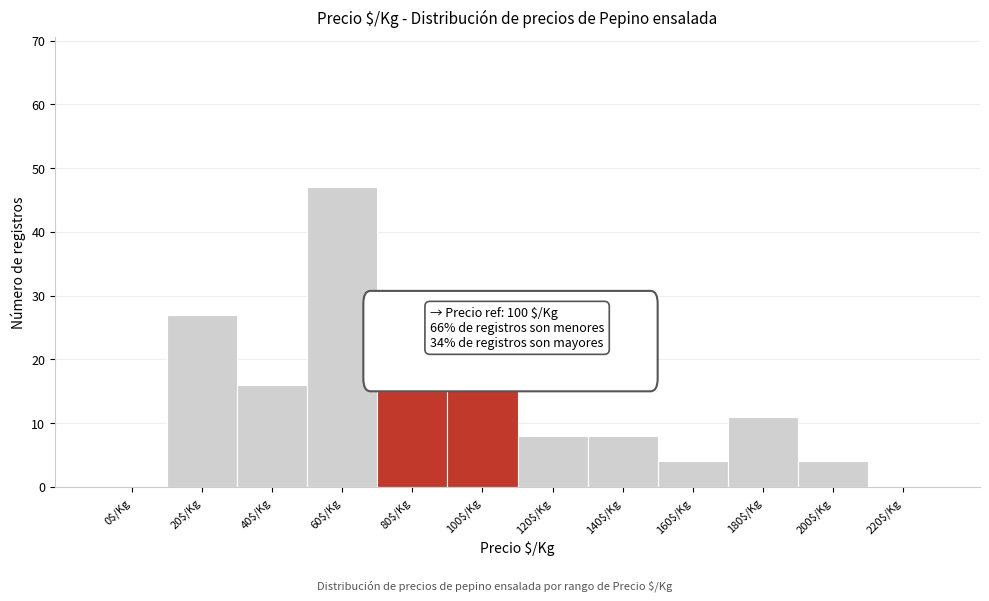

What is the greatest value displayed?

47